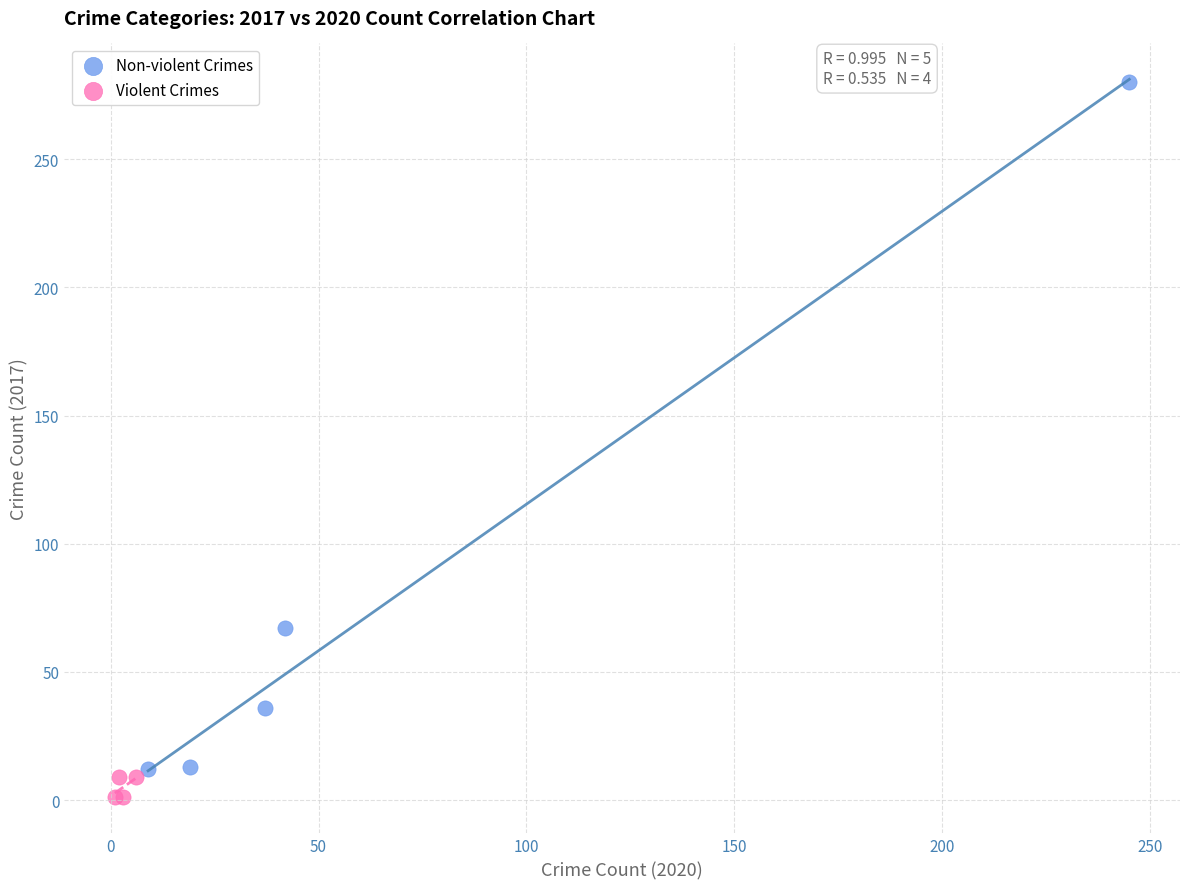

Which series reaches the maximum Y coordinate?

Non-violent Crimes